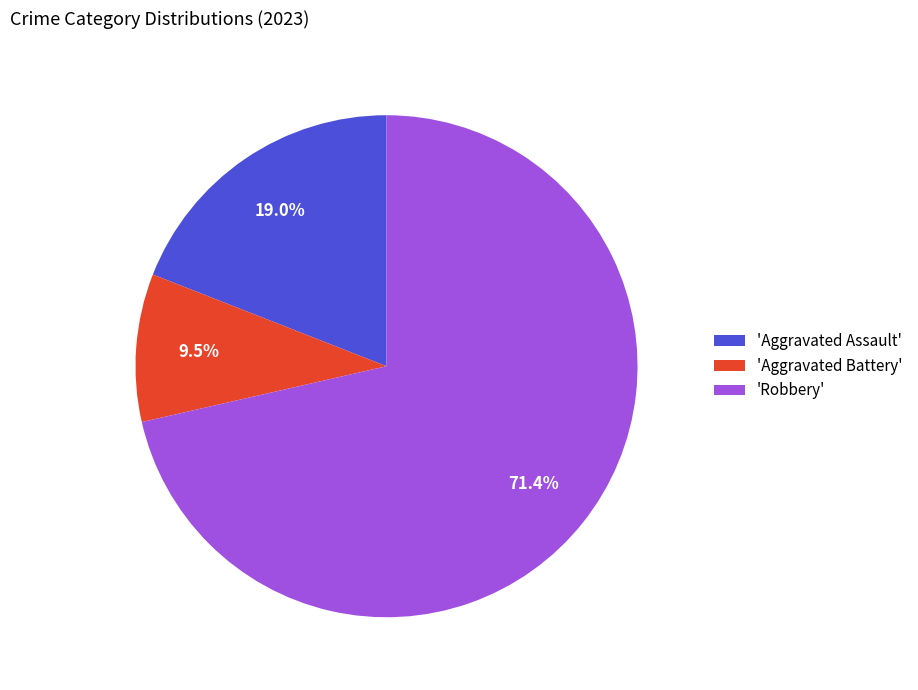

What percentage is NOT represented by 'Aggravated Battery'?

90.5%